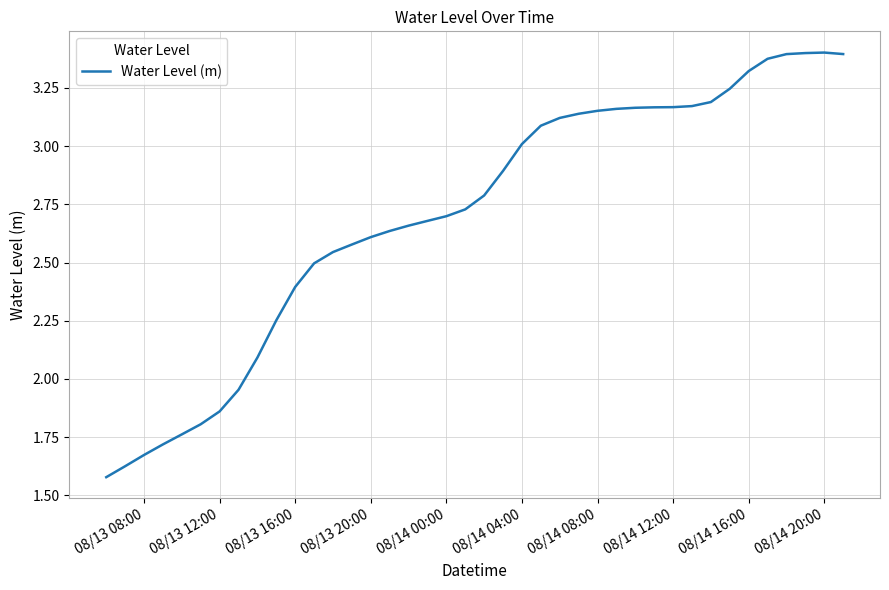

Is this an area chart (filled region under the line)?

No